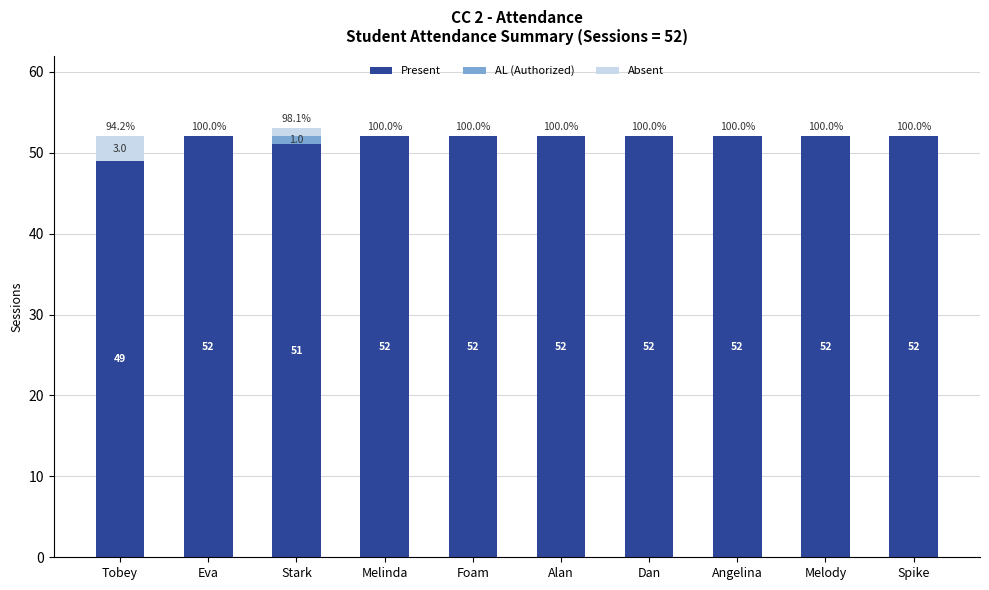

How many distinct data groups are displayed?

3